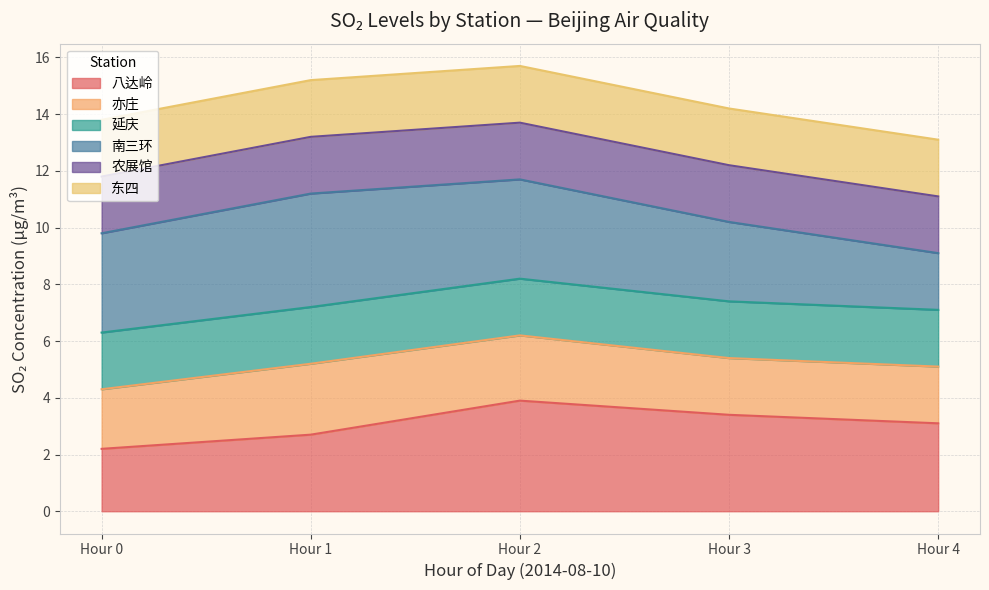

What is the approximate value of 延庆 at Hour 4?

2.0